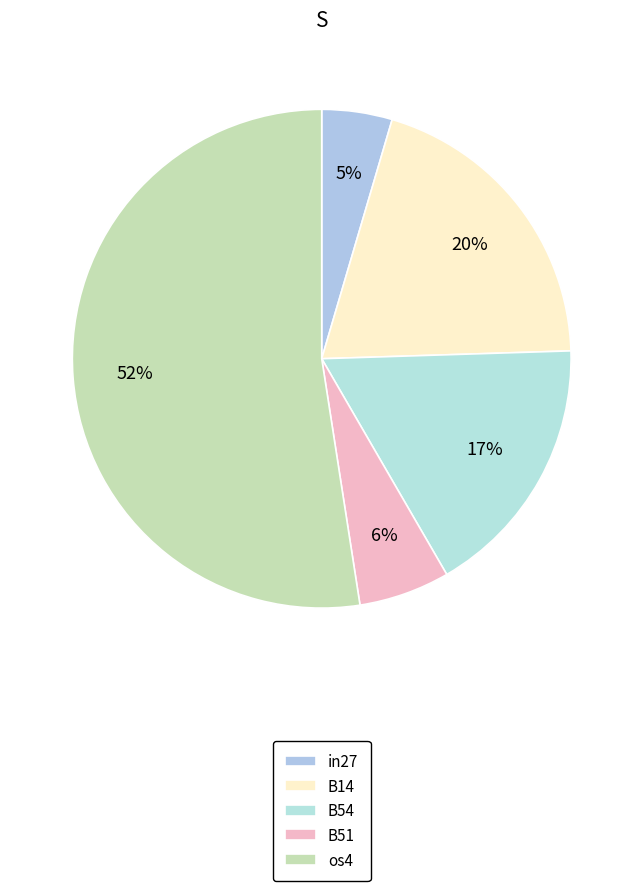

Is it true that B51 is 1% of the pie?

False